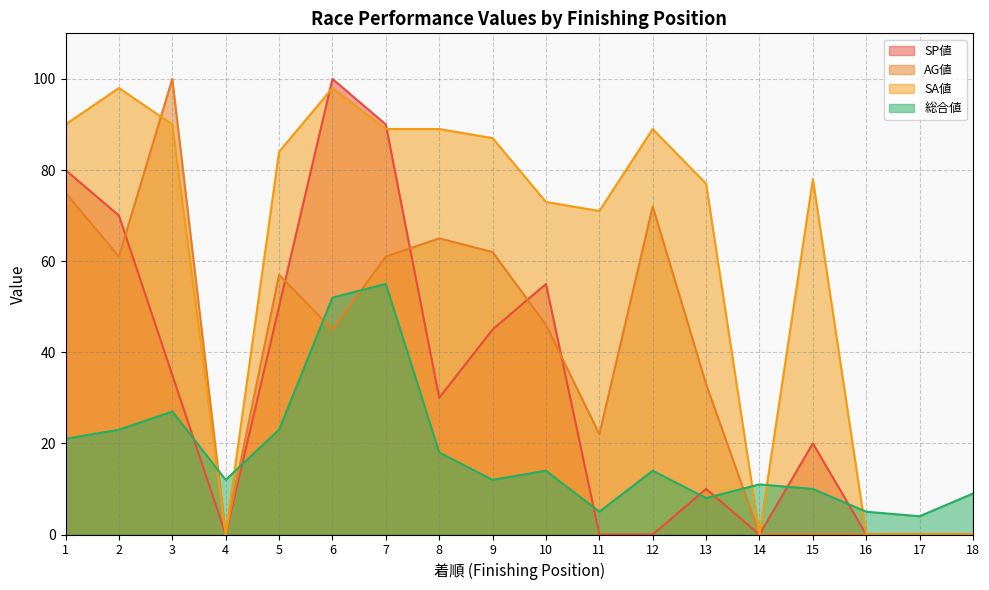

The value of AG値 at 18 is 42. True or false?

False